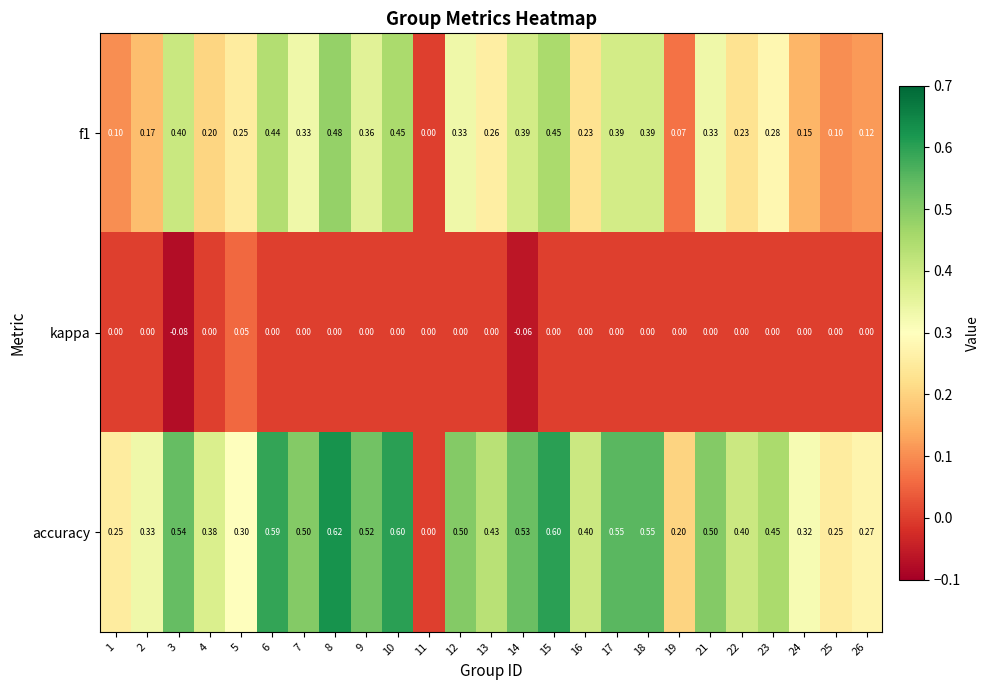

How many distinct data groups are displayed?

3